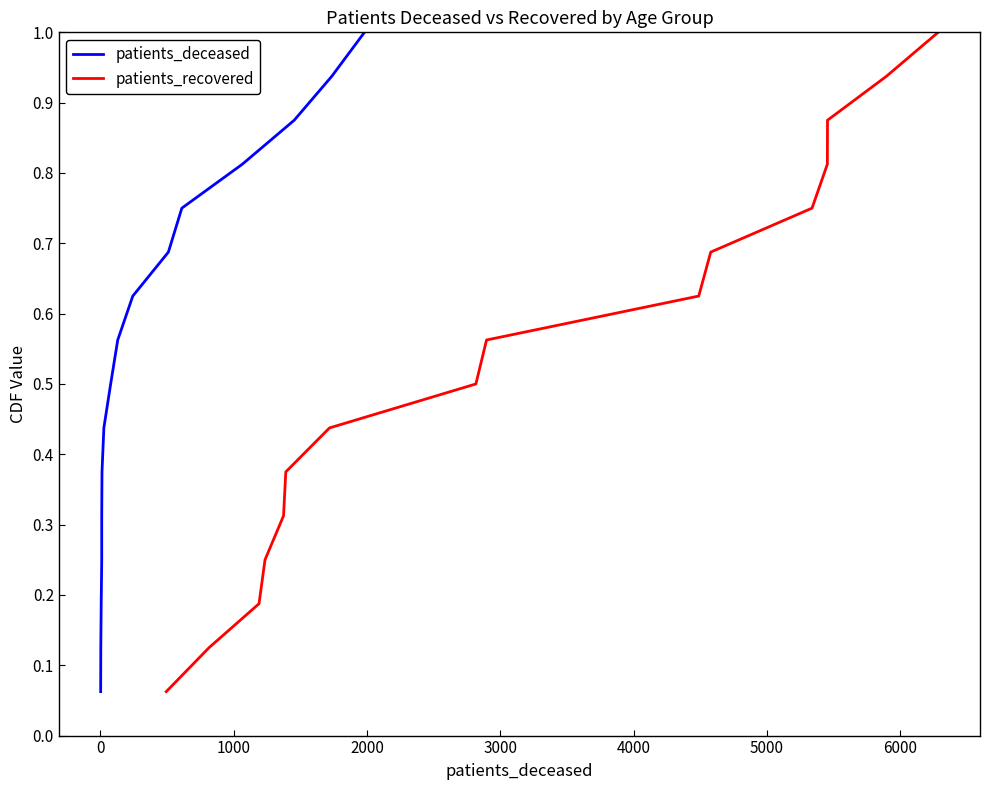

Does the chart have visible grid lines?

No